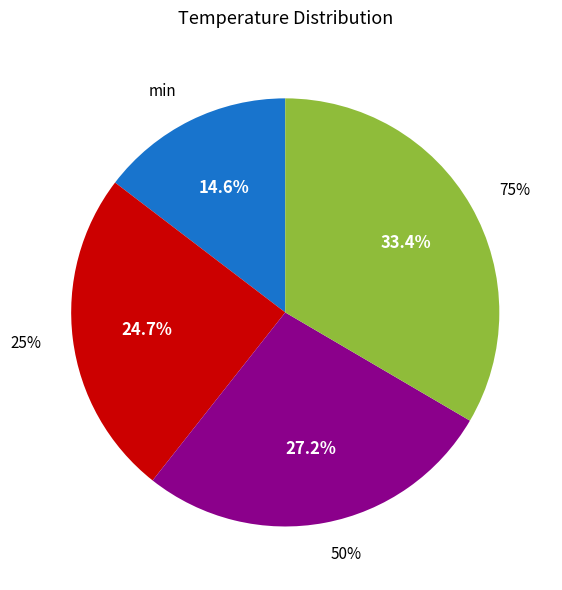

Approximately how many times larger is the value at min compared to 75%?

0.4